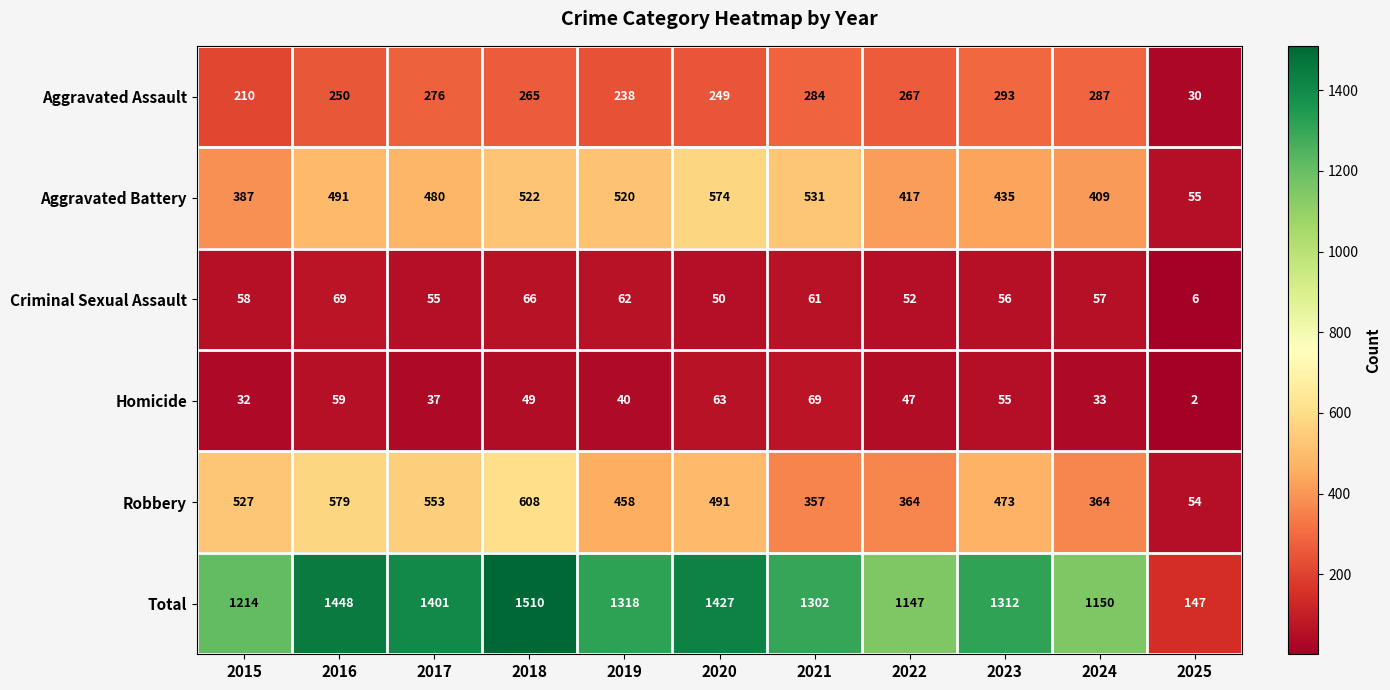

At 2019, list the series in order from largest to smallest.

Total, Aggravated Battery, Robbery, Aggravated Assault, Criminal Sexual Assault, Homicide